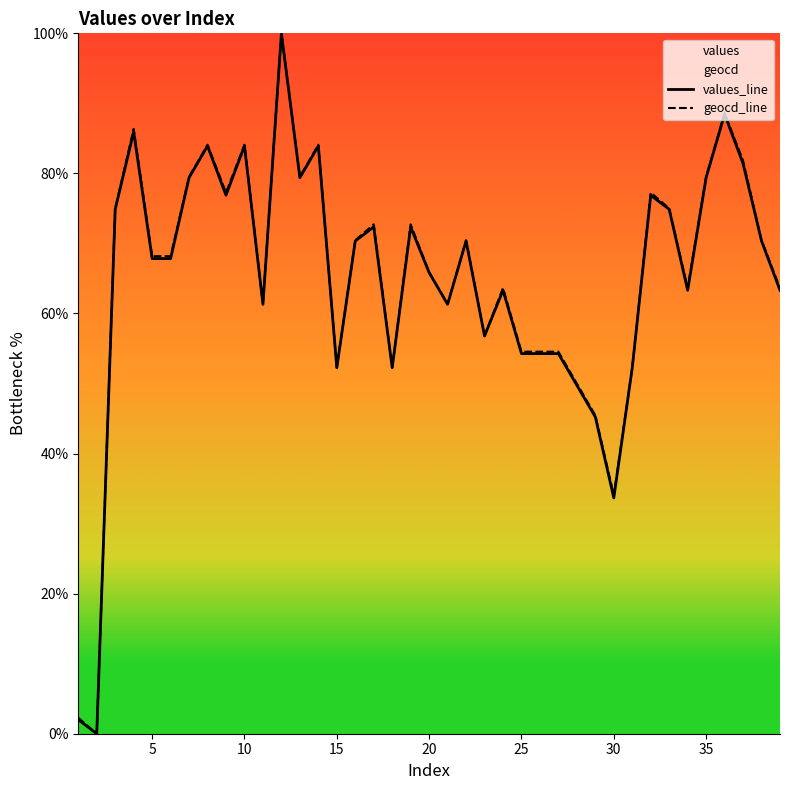

How many lines are shown in the chart?

2